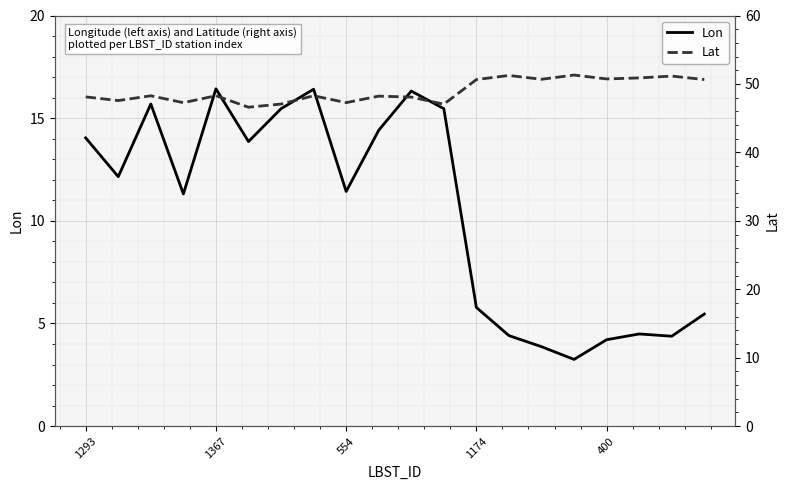

What is the sum of all Lon values?

208.8